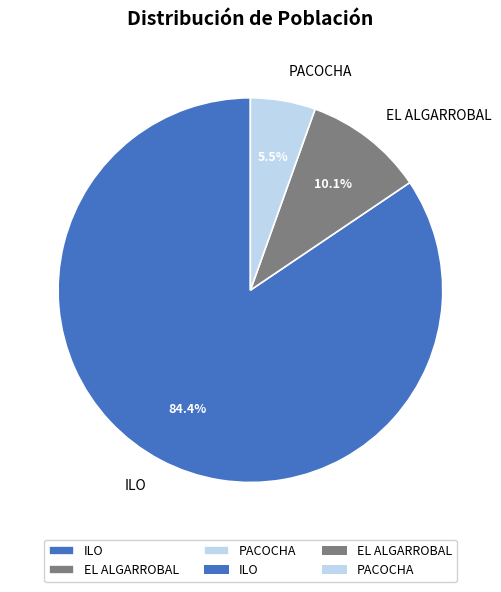

Do PACOCHA and ILO together represent more than half of the pie?

Yes